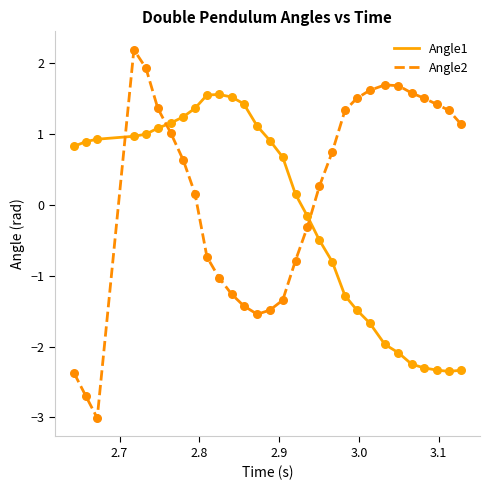

What is the maximum value shown in the chart?

2.2